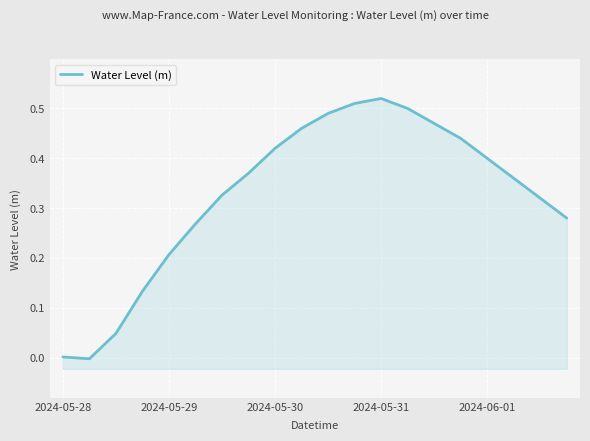

How many values are above zero?

19